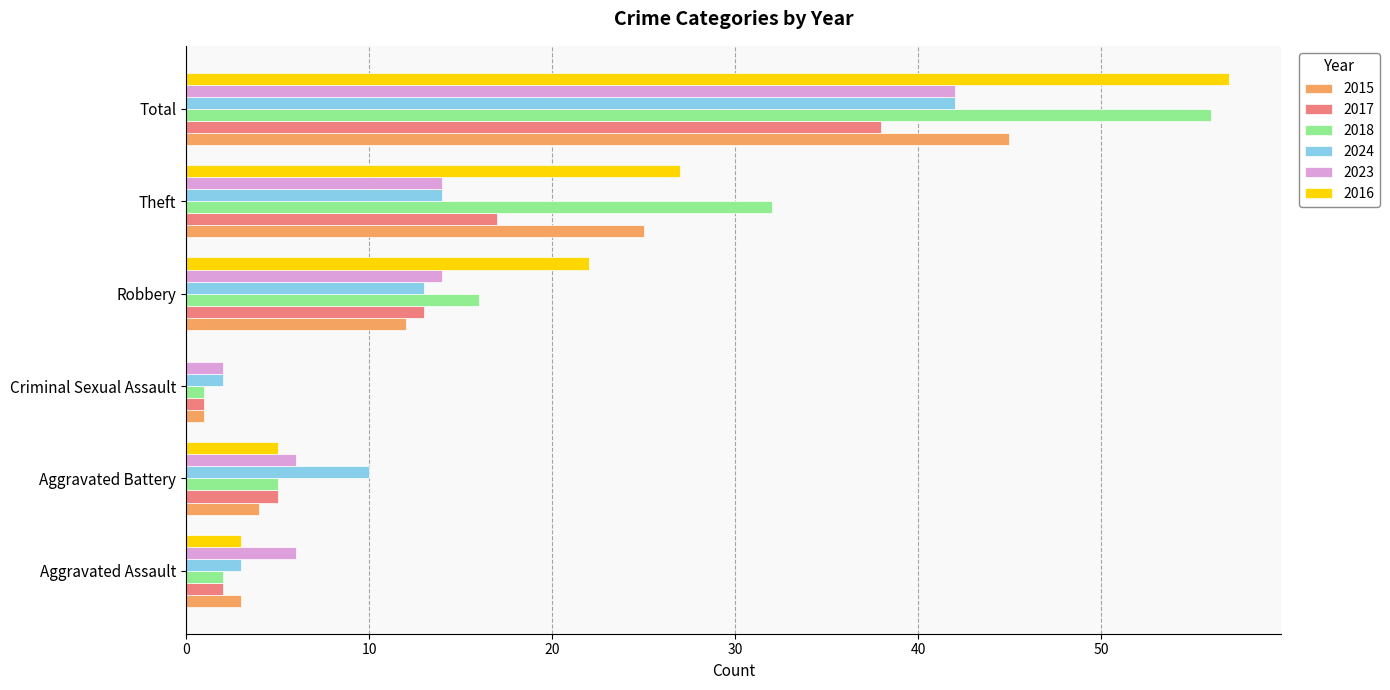

What is the average value of the 2023 series?

14